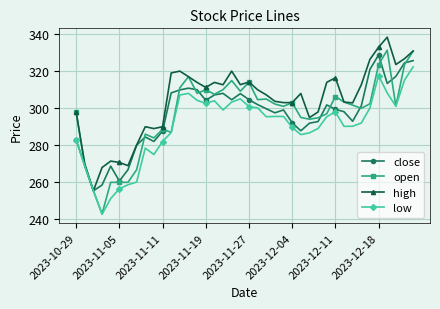

What is the greatest value displayed?

338.3